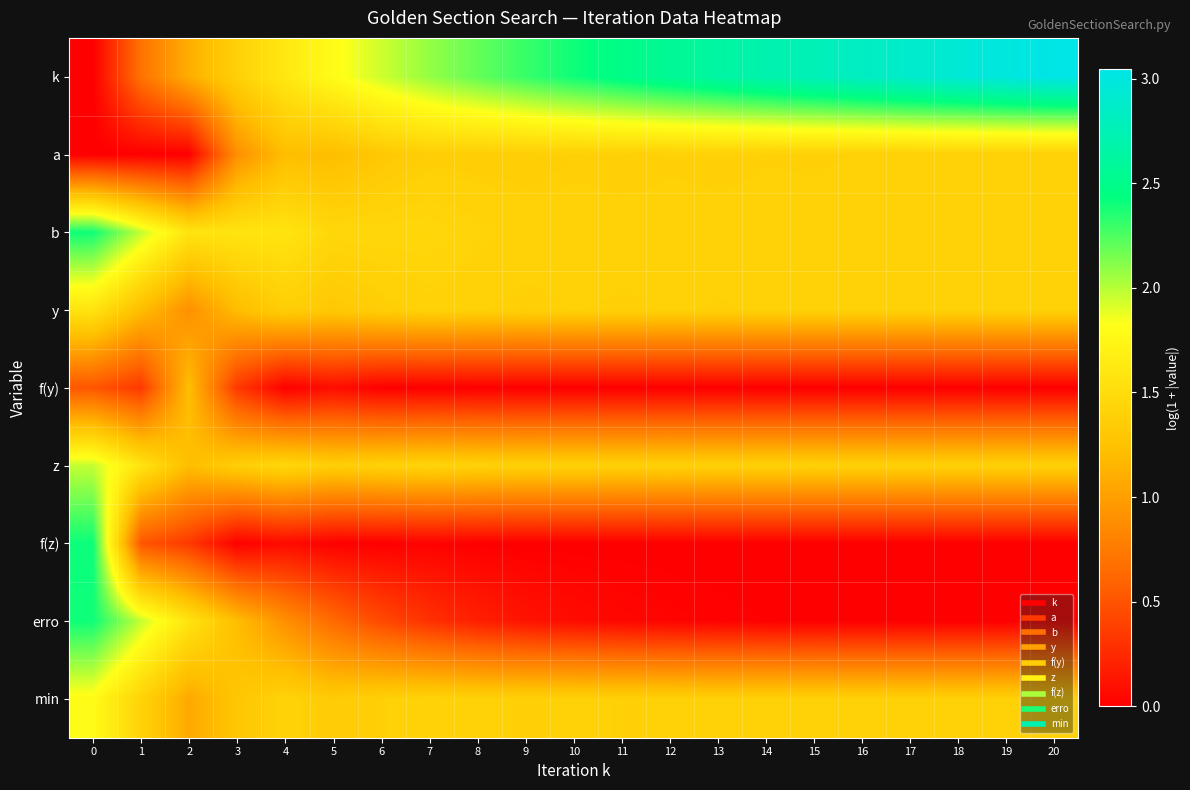

Reading left to right, what are all the values shown in this chart?

k: 0=0.0	1=0.7	2=1.1	3=1.4	4=1.6	5=1.8	6=1.9	7=2.1	8=2.2	9=2.3	10=2.4	11=2.5	12=2.6	13=2.6	14=2.7	15=2.8	16=2.8	17=2.9	18=2.9	19=3.0	20=3.0
a: 0=0.0	1=0.0	2=0.0	3=0.9	4=1.2	5=1.2	6=1.3	7=1.4	8=1.4	9=1.4	10=1.4	11=1.4	12=1.4	13=1.4	14=1.4	15=1.4	16=1.4	17=1.4	18=1.4	19=1.4	20=1.4
b: 0=2.4	1=2.0	2=1.6	3=1.6	4=1.6	5=1.4	6=1.4	7=1.4	8=1.4	9=1.4	10=1.4	11=1.4	12=1.4	13=1.4	14=1.4	15=1.4	16=1.4	17=1.4	18=1.4	19=1.4	20=1.4
y: 0=1.6	1=1.2	2=0.9	3=1.2	4=1.4	5=1.3	6=1.4	7=1.4	8=1.4	9=1.4	10=1.4	11=1.4	12=1.4	13=1.4	14=1.4	15=1.4	16=1.4	17=1.4	18=1.4	19=1.4	20=1.4
f(y): 0=0.5	1=0.3	2=1.2	3=0.3	4=0.0	5=0.1	6=0.0	7=0.0	8=0.0	9=0.0	10=0.0	11=0.0	12=0.0	13=0.0	14=0.0	15=0.0	16=0.0	17=0.0	18=0.0	19=0.0	20=0.0
z: 0=2.0	1=1.6	2=1.2	3=1.4	4=1.4	5=1.4	6=1.4	7=1.4	8=1.4	9=1.4	10=1.4	11=1.4	12=1.4	13=1.4	14=1.4	15=1.4	16=1.4	17=1.4	18=1.4	19=1.4	20=1.4
f(z): 0=2.4	1=0.5	2=0.3	3=0.0	4=0.1	5=0.0	6=0.0	7=0.0	8=0.0	9=0.0	10=0.0	11=0.0	12=0.0	13=0.0	14=0.0	15=0.0	16=0.0	17=0.0	18=0.0	19=0.0	20=0.0
erro: 0=2.4	1=2.0	2=1.6	3=1.2	4=0.9	5=0.6	6=0.4	7=0.3	8=0.2	9=0.1	10=0.1	11=0.0	12=0.0	13=0.0	14=0.0	15=0.0	16=0.0	17=0.0	18=0.0	19=0.0	20=0.0
min: 0=1.8	1=1.4	2=1.1	3=1.3	4=1.4	5=1.3	6=1.4	7=1.4	8=1.4	9=1.4	10=1.4	11=1.4	12=1.4	13=1.4	14=1.4	15=1.4	16=1.4	17=1.4	18=1.4	19=1.4	20=1.4